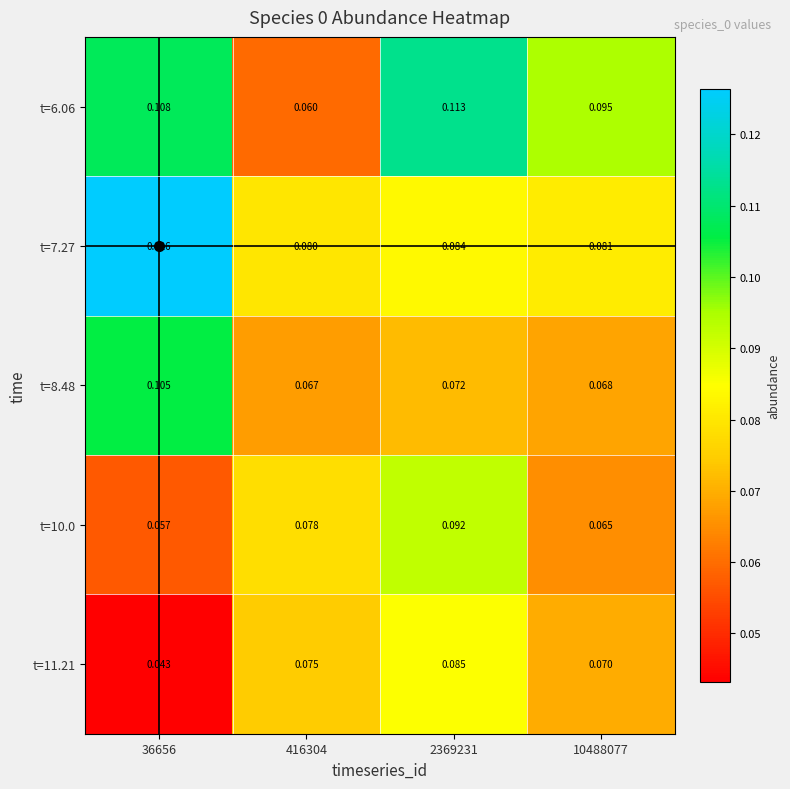

Is the value of t=11.21 at 2369231 greater than the value of t=7.27 at 10488077?

Yes